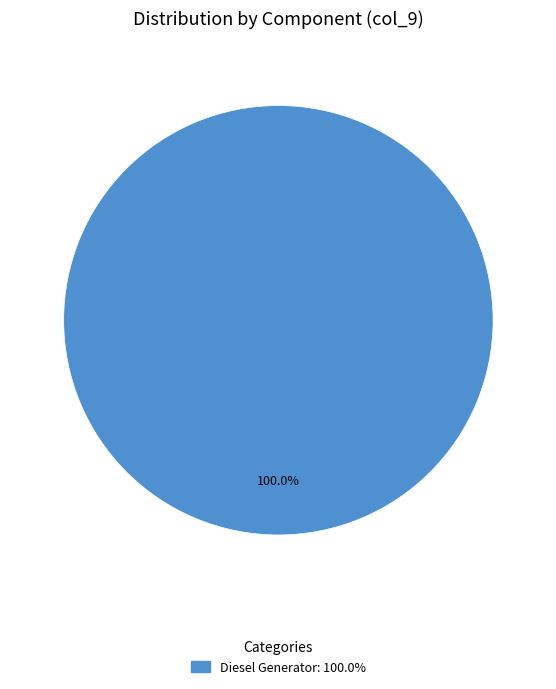

Is there a majority slice in this chart?

Yes